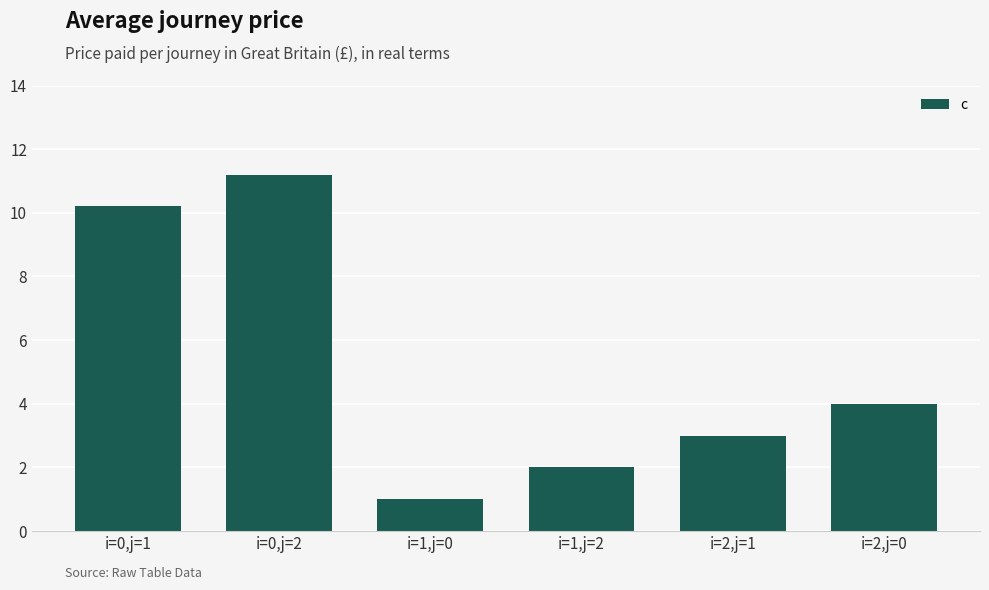

Reading left to right, list all the values displayed in this chart.

10.2	11.2	1.0	2.0	3.0	4.0